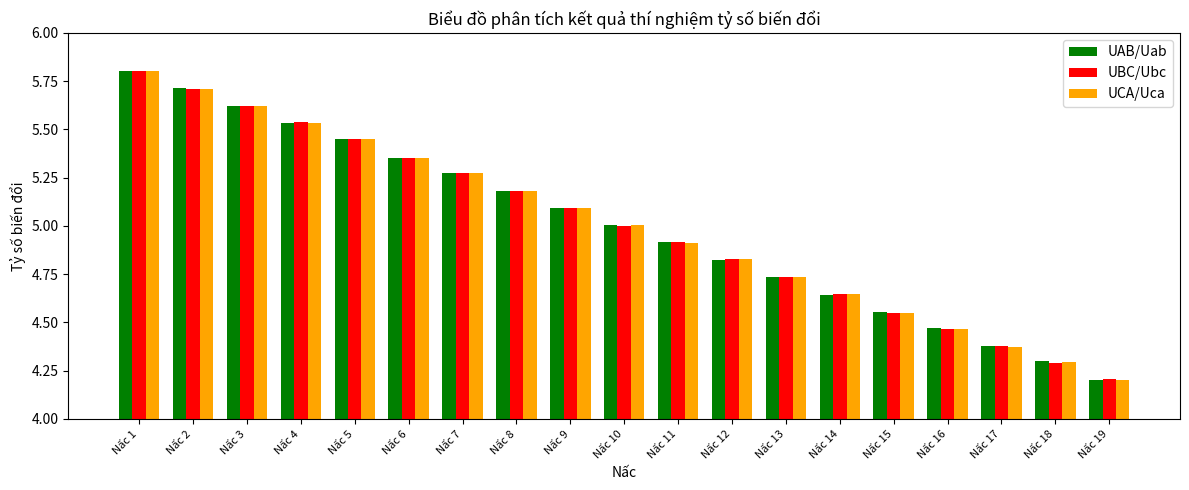

Which series has the widest spread of values?

UAB/Uab